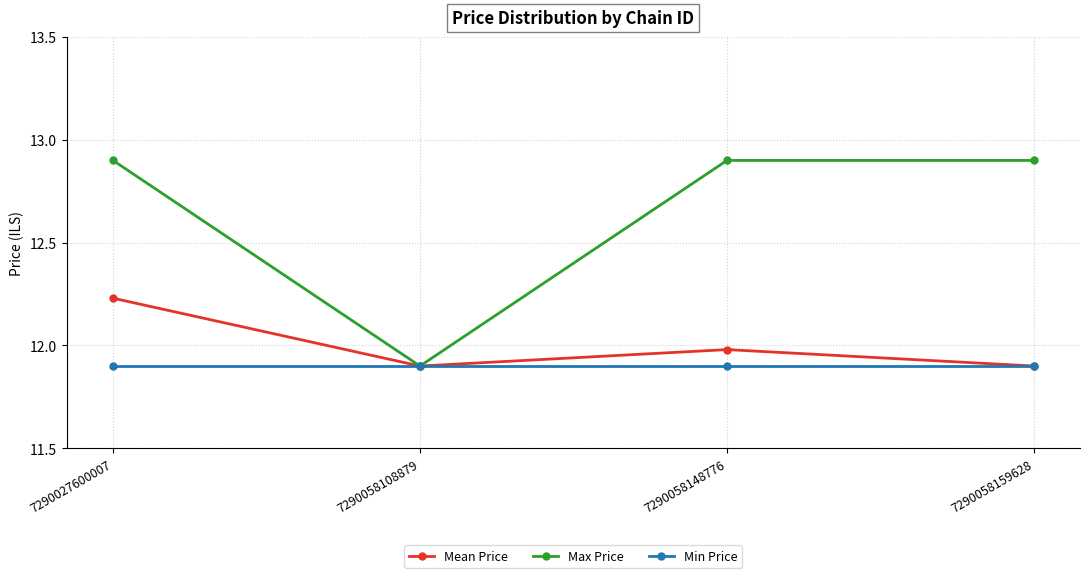

How many values in the Max Price series exceed 12?

3